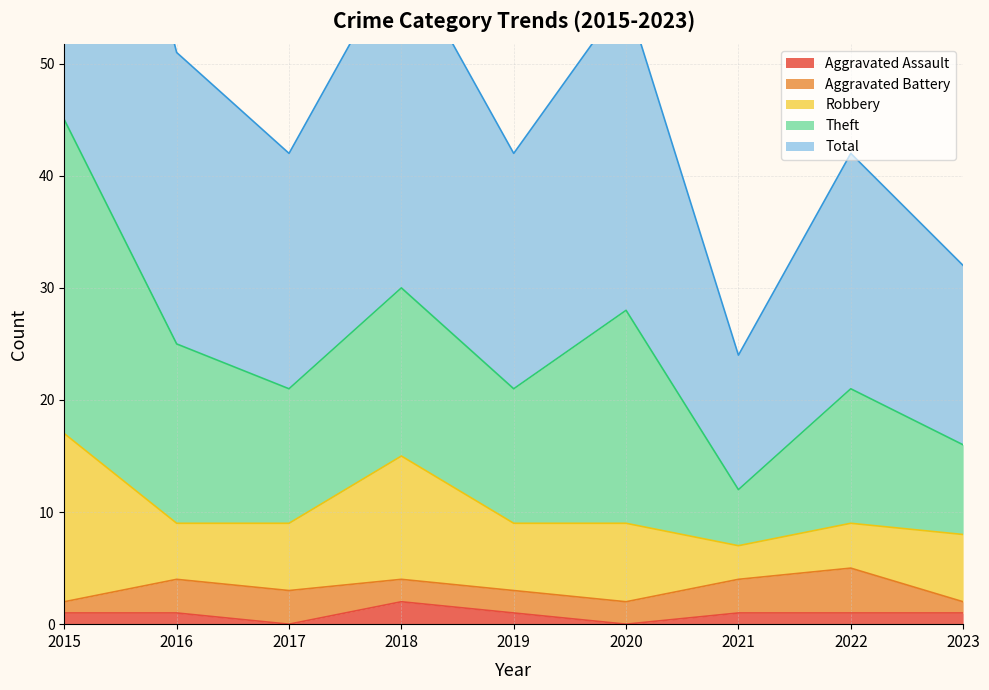

Is the value of Aggravated Battery at 2019 greater than the value of Robbery at 2023?

No